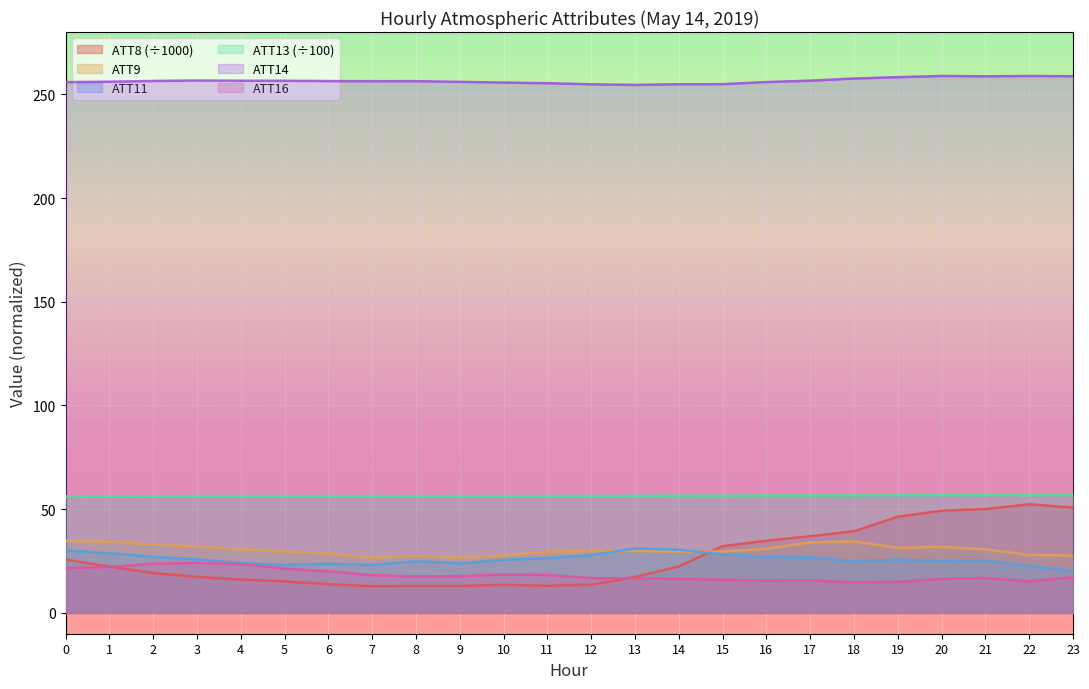

The value of ATT11 at 19 is 38.6. True or false?

False